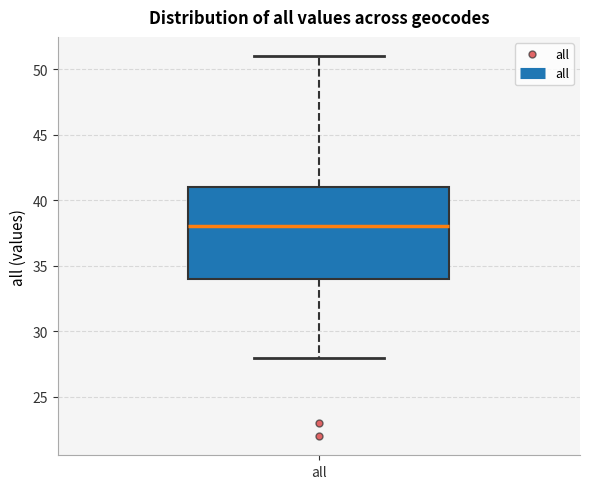

Transcribe this box plot: give where the median line is, the range the box spans, and where the two whiskers end, as read against the y-axis. The values are not printed on the chart, so give them approximately, as read against the axis.

median 38, box 34 to 41, whiskers 28 to 51